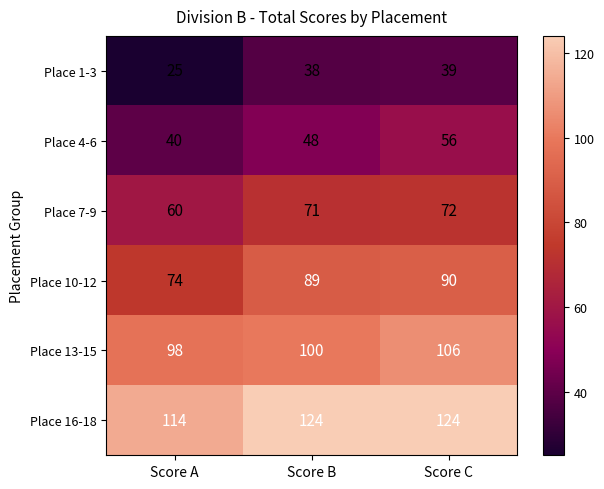

Reading left to right, transcribe all the data shown in this chart.

Place 1-3: 25	38	39
Place 4-6: 40	48	56
Place 7-9: 60	71	72
Place 10-12: 74	89	90
Place 13-15: 98	100	106
Place 16-18: 114	124	124